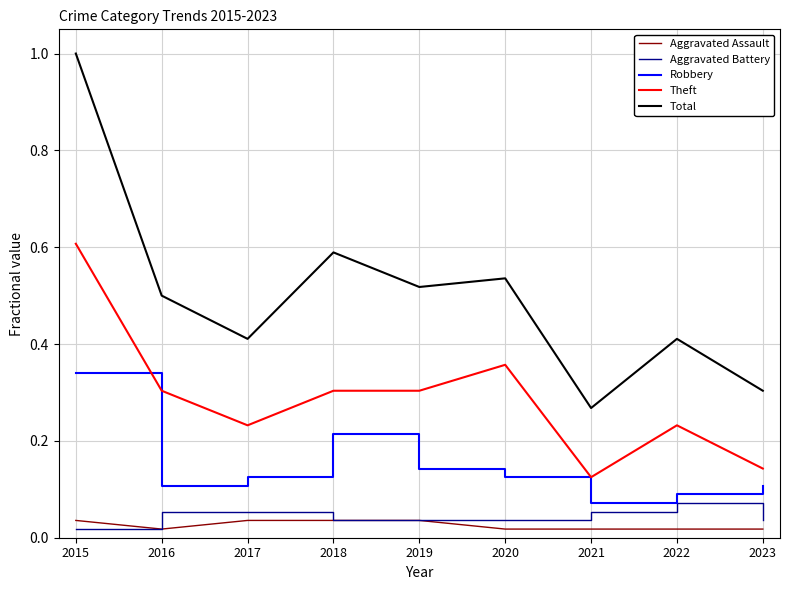

Where is the first local minimum for Theft?

2017